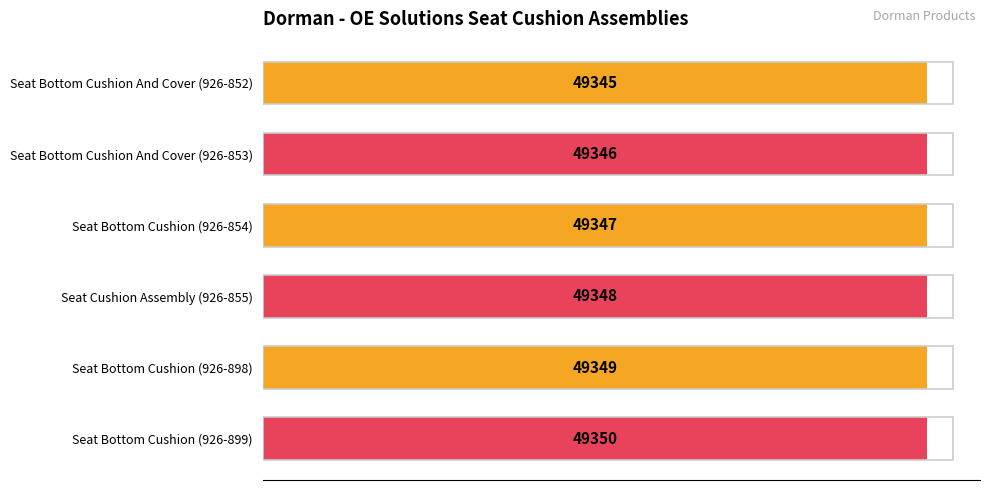

The chart shows a value of 49346 at Seat Bottom Cushion And Cover (926-853). True or false?

True